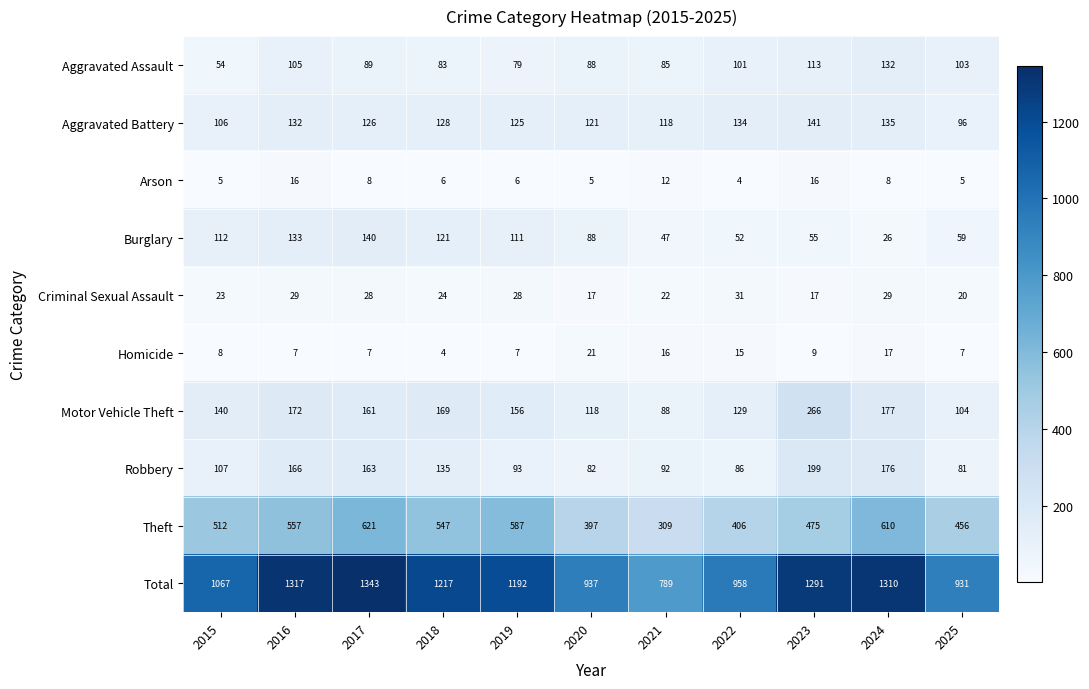

What is the difference between the maximum and second lowest values in the Robbery series?

117